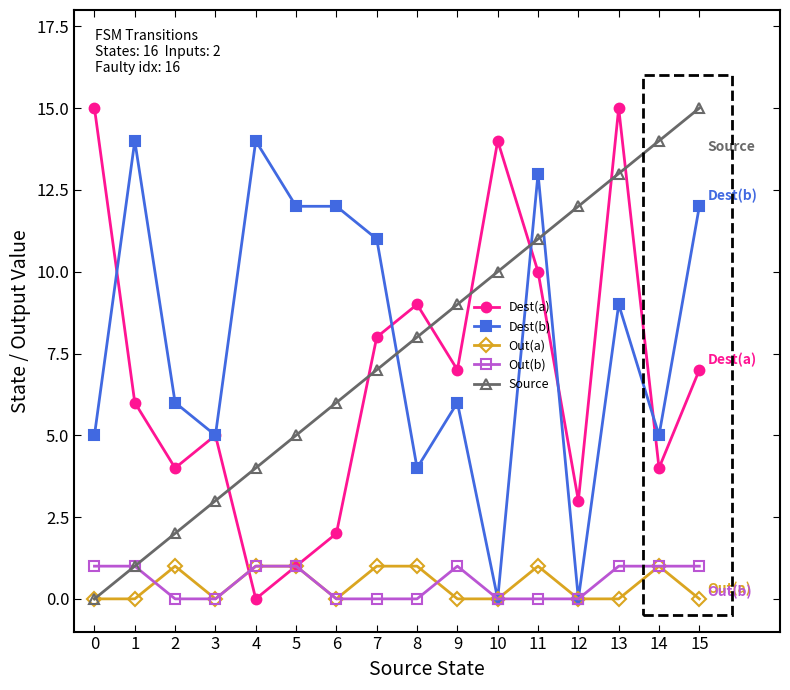

What is the value of the Source point at the 6th from the left?

5